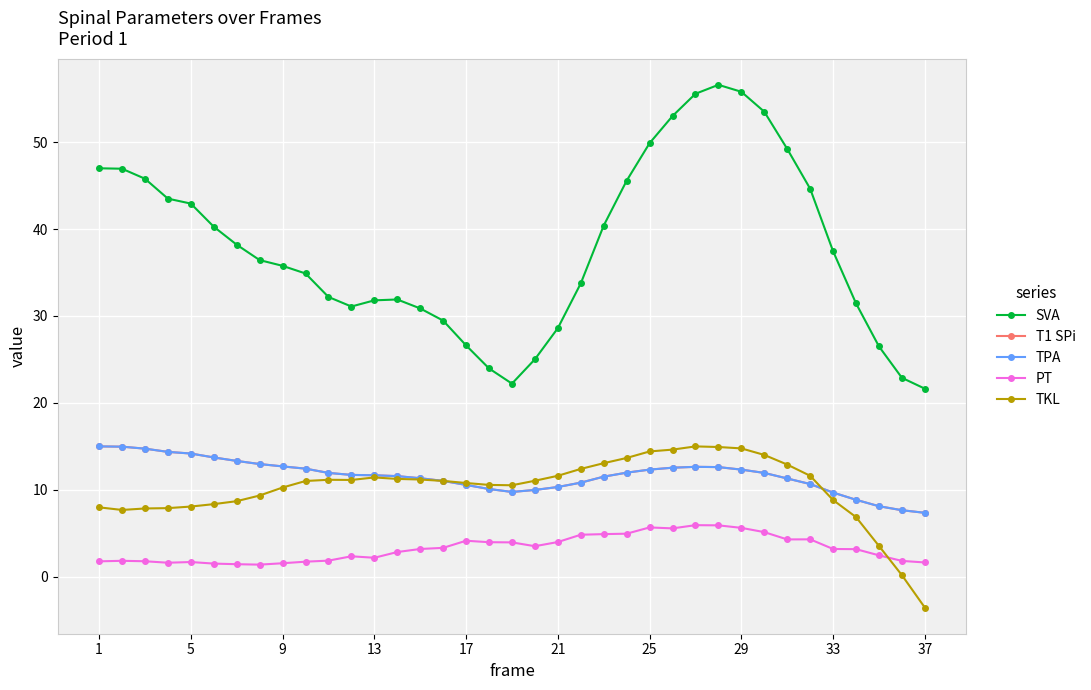

Does the chart have visible grid lines?

Yes